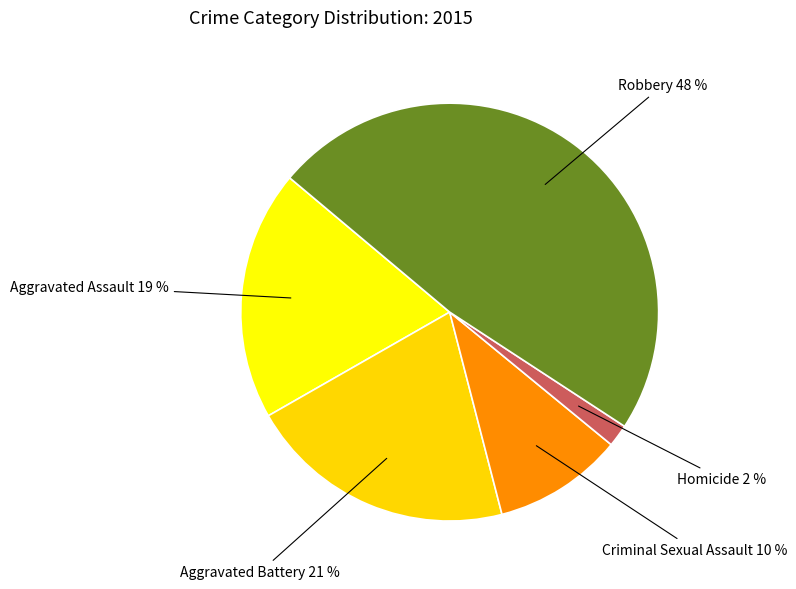

To the nearest percent, what is the average slice percentage?

20%